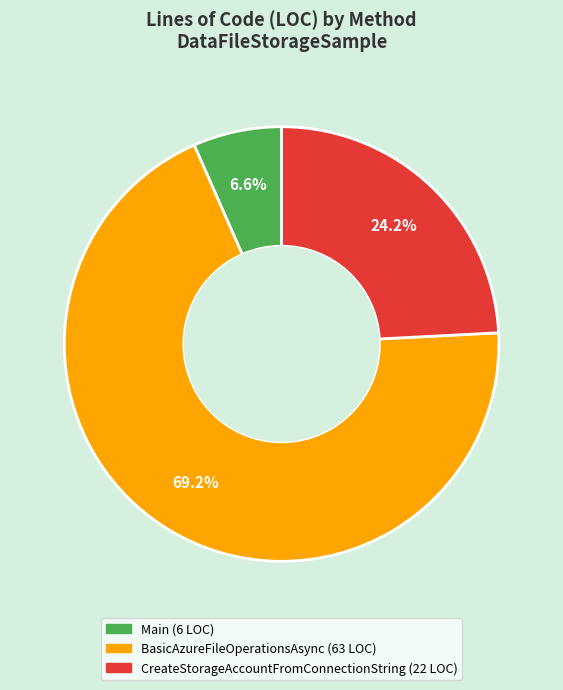

Which category has the smallest portion of the pie?

Main